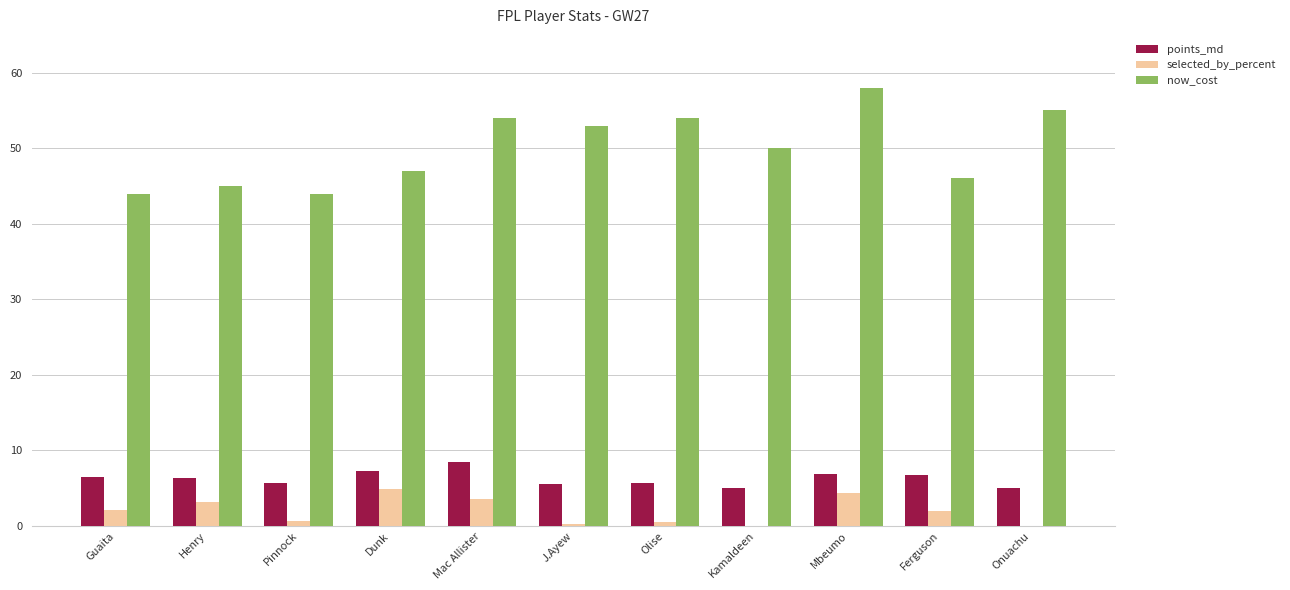

What is the sum of the selected_by_percent values at Mbeumo and Henry?

7.6